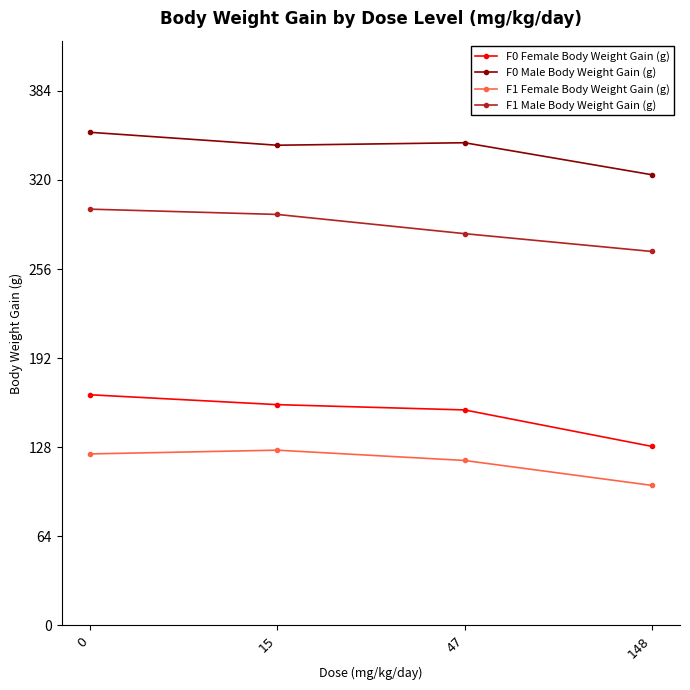

Which series has the largest range (max minus min)?

F0 Female Body Weight Gain (g)